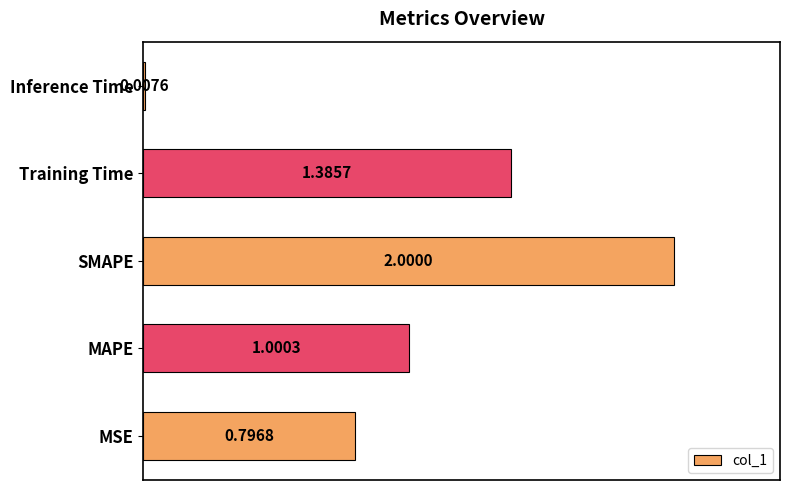

What is the change in value from MAPE to SMAPE?

+1.0